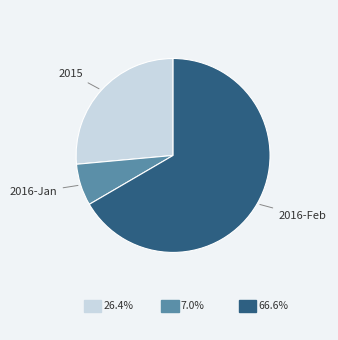

Is there any slice that represents more than half of the pie?

Yes